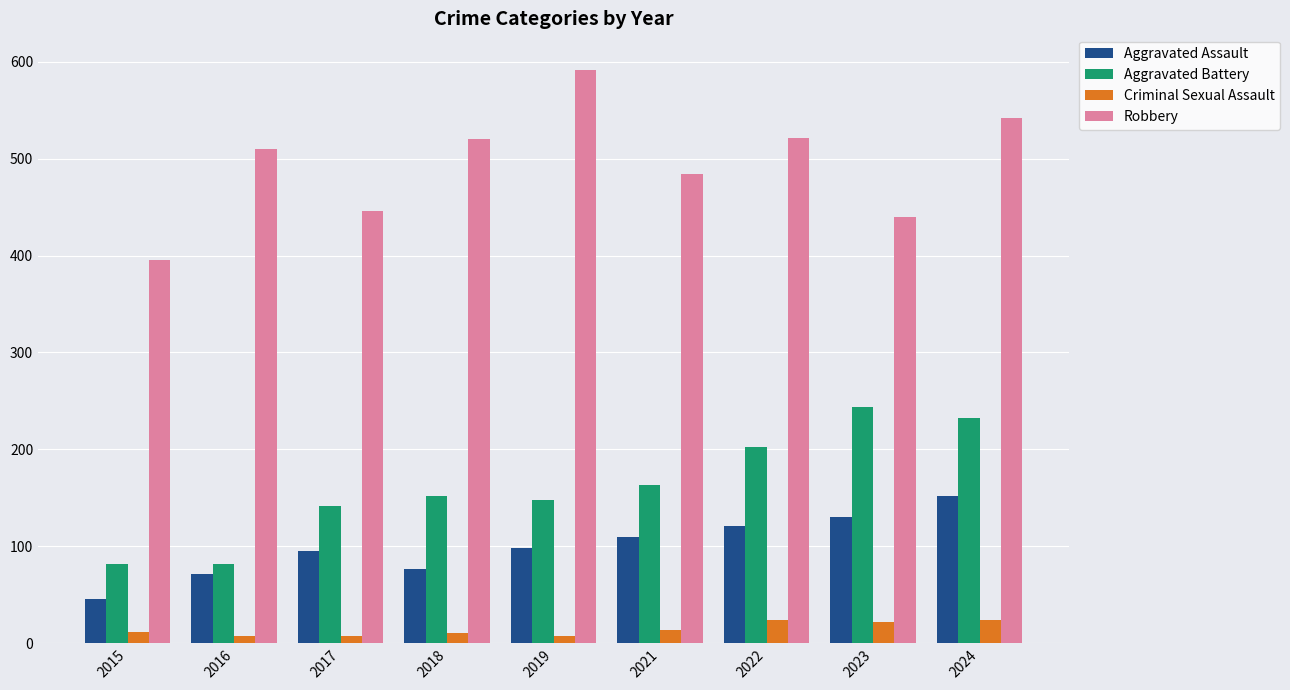

How many categories are shown in the chart?

9